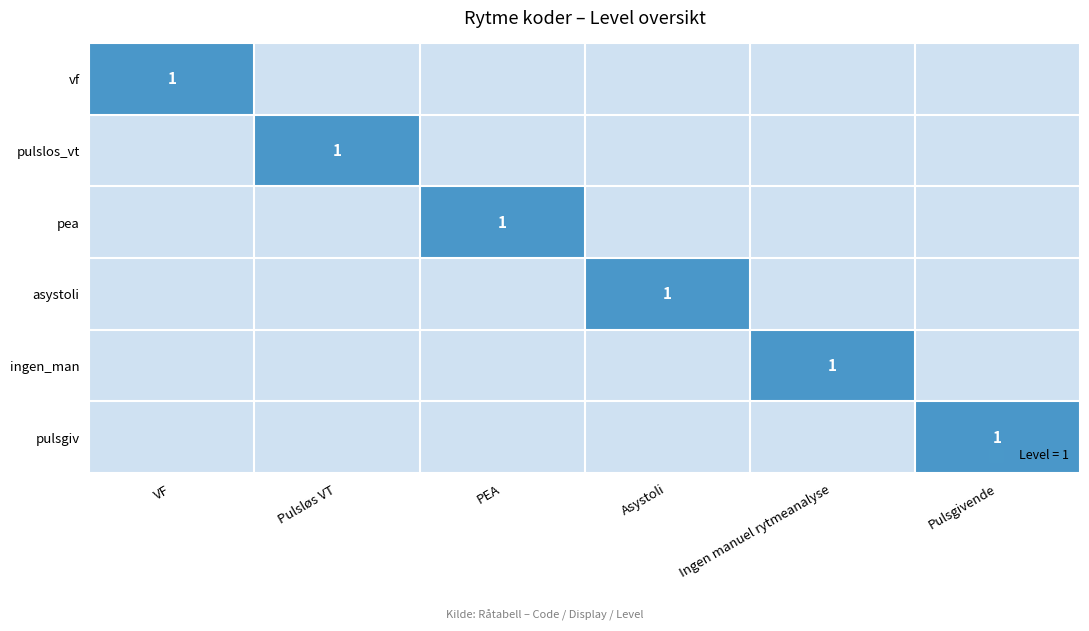

What is the sum of all pulslos_vt values?

1